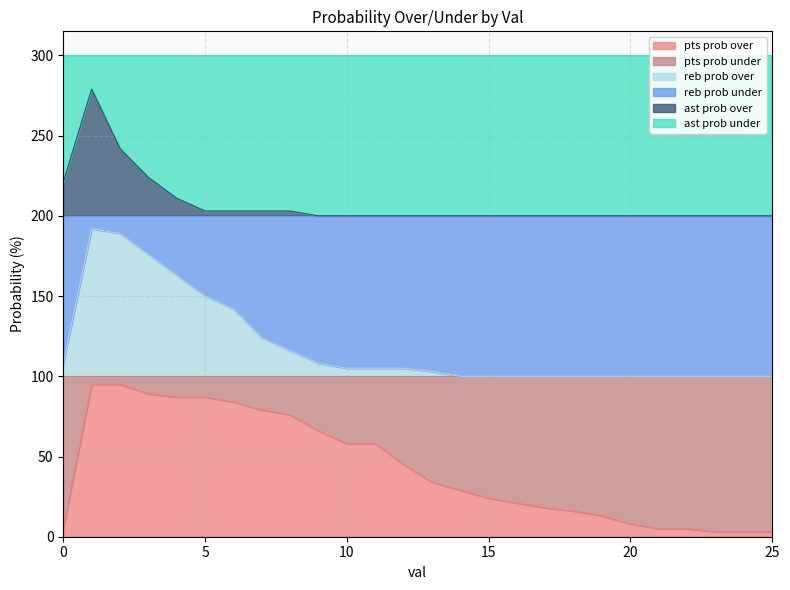

Read the reb prob over value at 7, to the nearest 5.

125